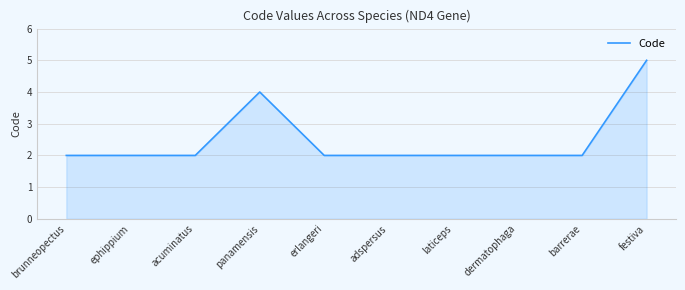

Reading right to left, transcribe all the data shown in this chart.

5	2	2	2	2	2	4	2	2	2